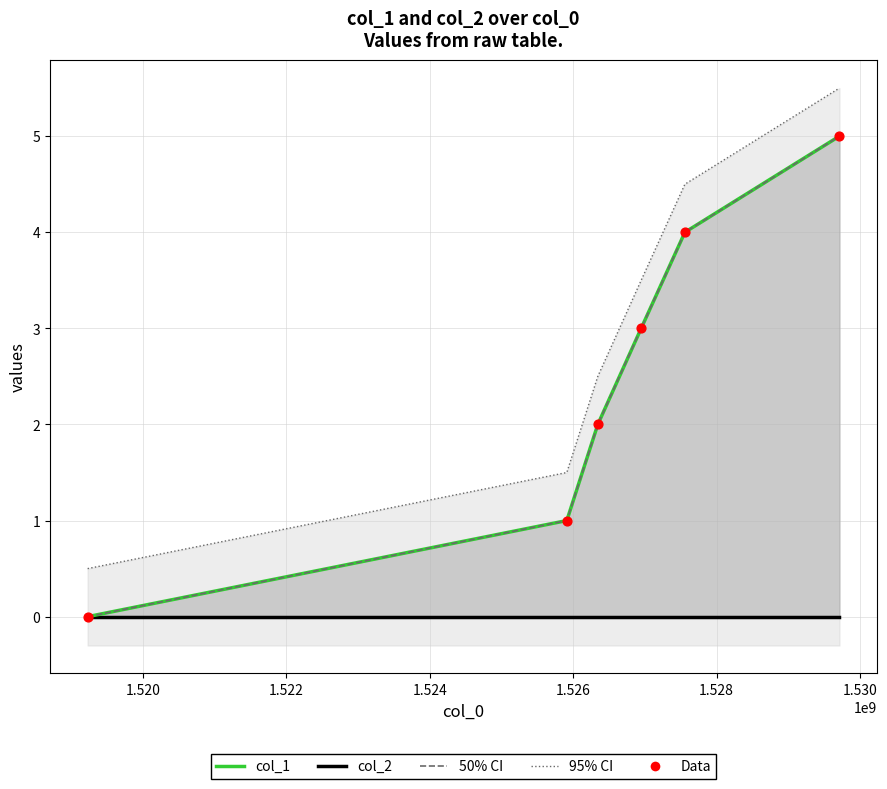

Which series contains the lowest Y value?

col_1